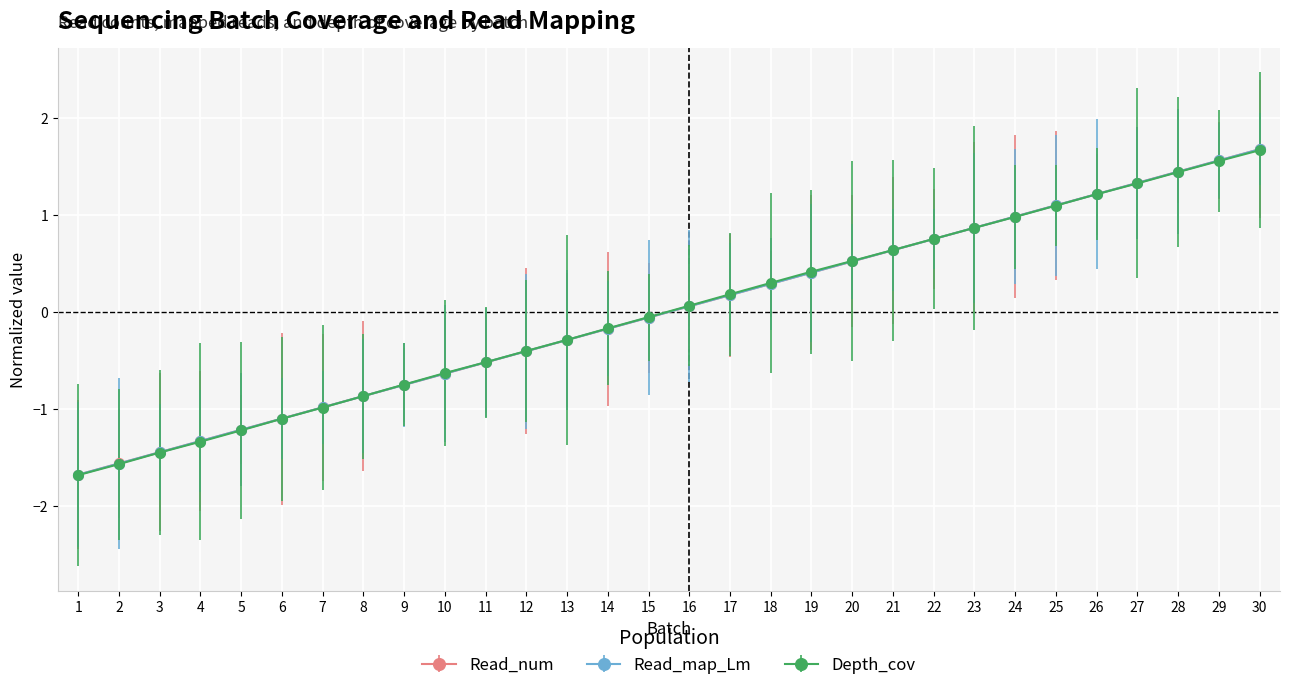

Between 1 and 13, which series saw the biggest shift?

Depth_cov